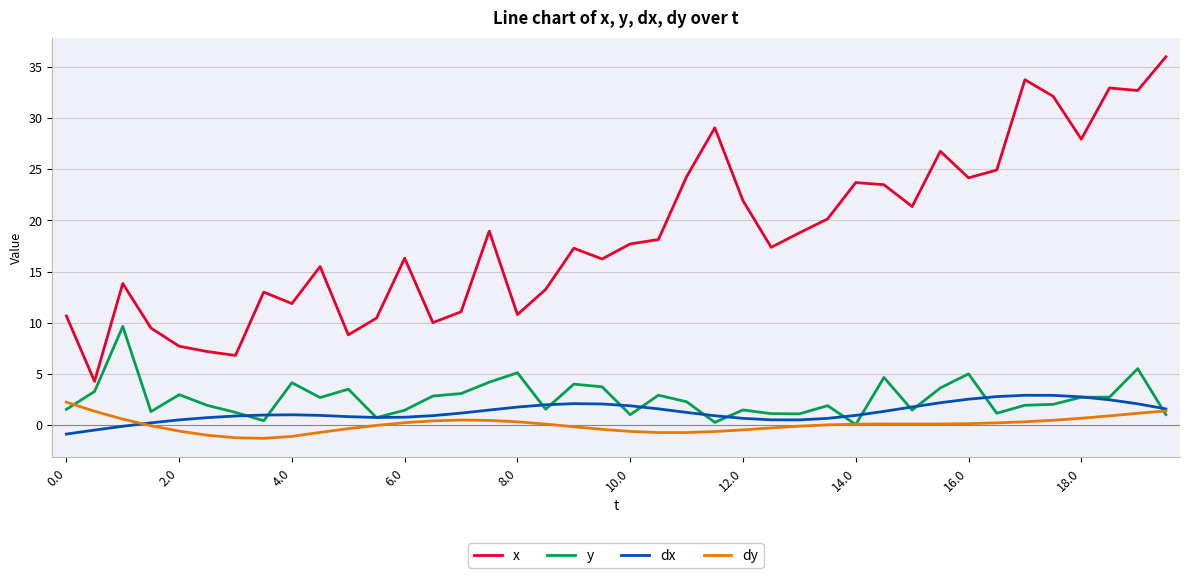

True or false: x and dy cross at least once.

False